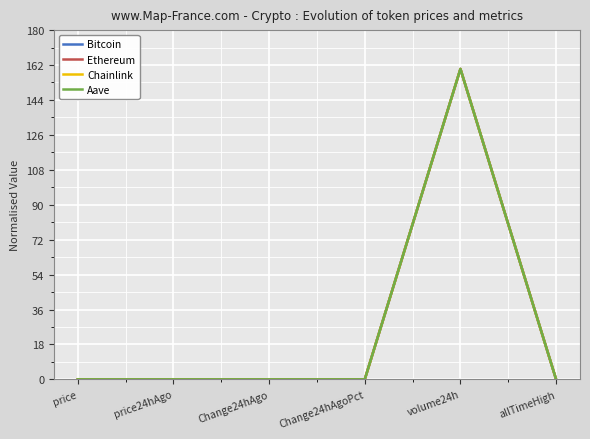

Does the chart have visible grid lines?

Yes